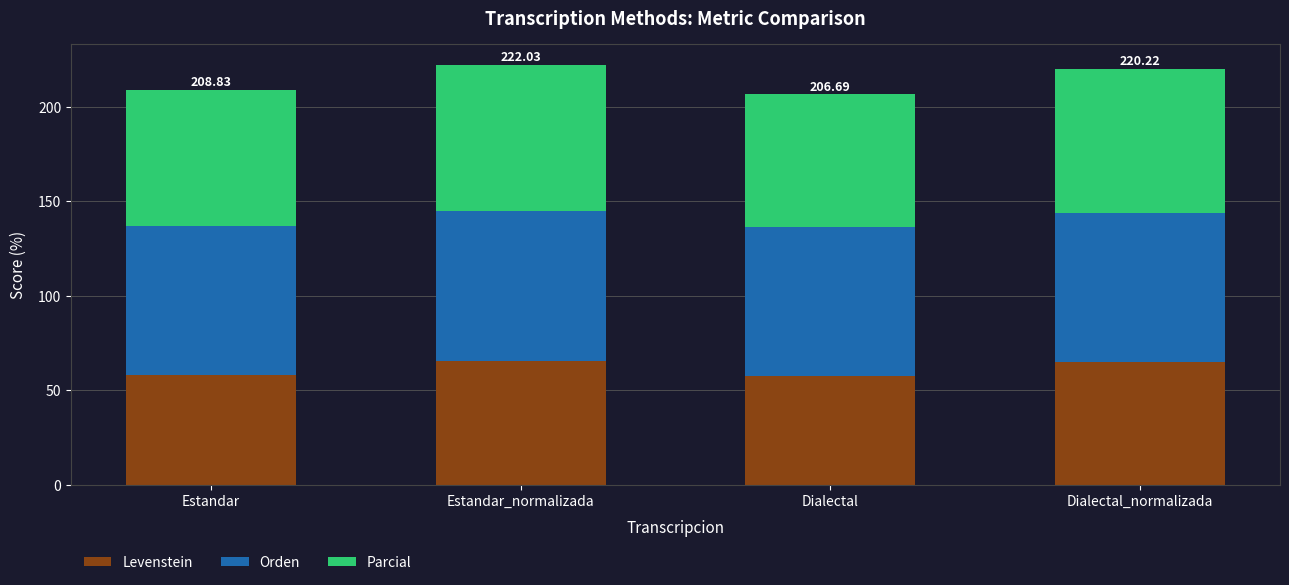

What is the difference between the second highest and second lowest values in the Levenstein series?

6.5